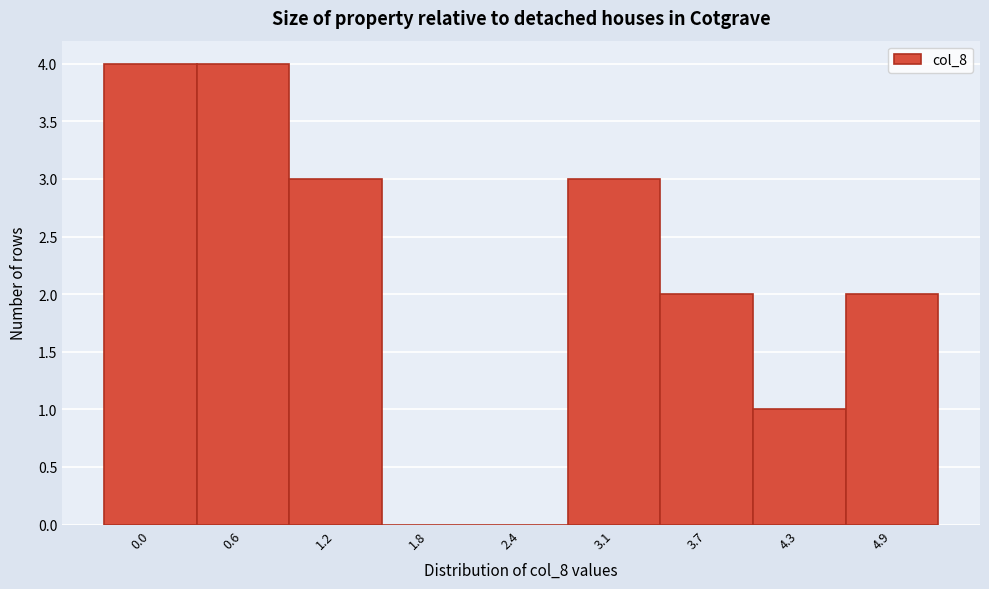

Reading left to right, transcribe all the data shown in this chart.

0.0=4	0.6=4	1.2=3	1.8=0	2.4=0	3.1=3	3.7=2	4.3=1	4.9=2